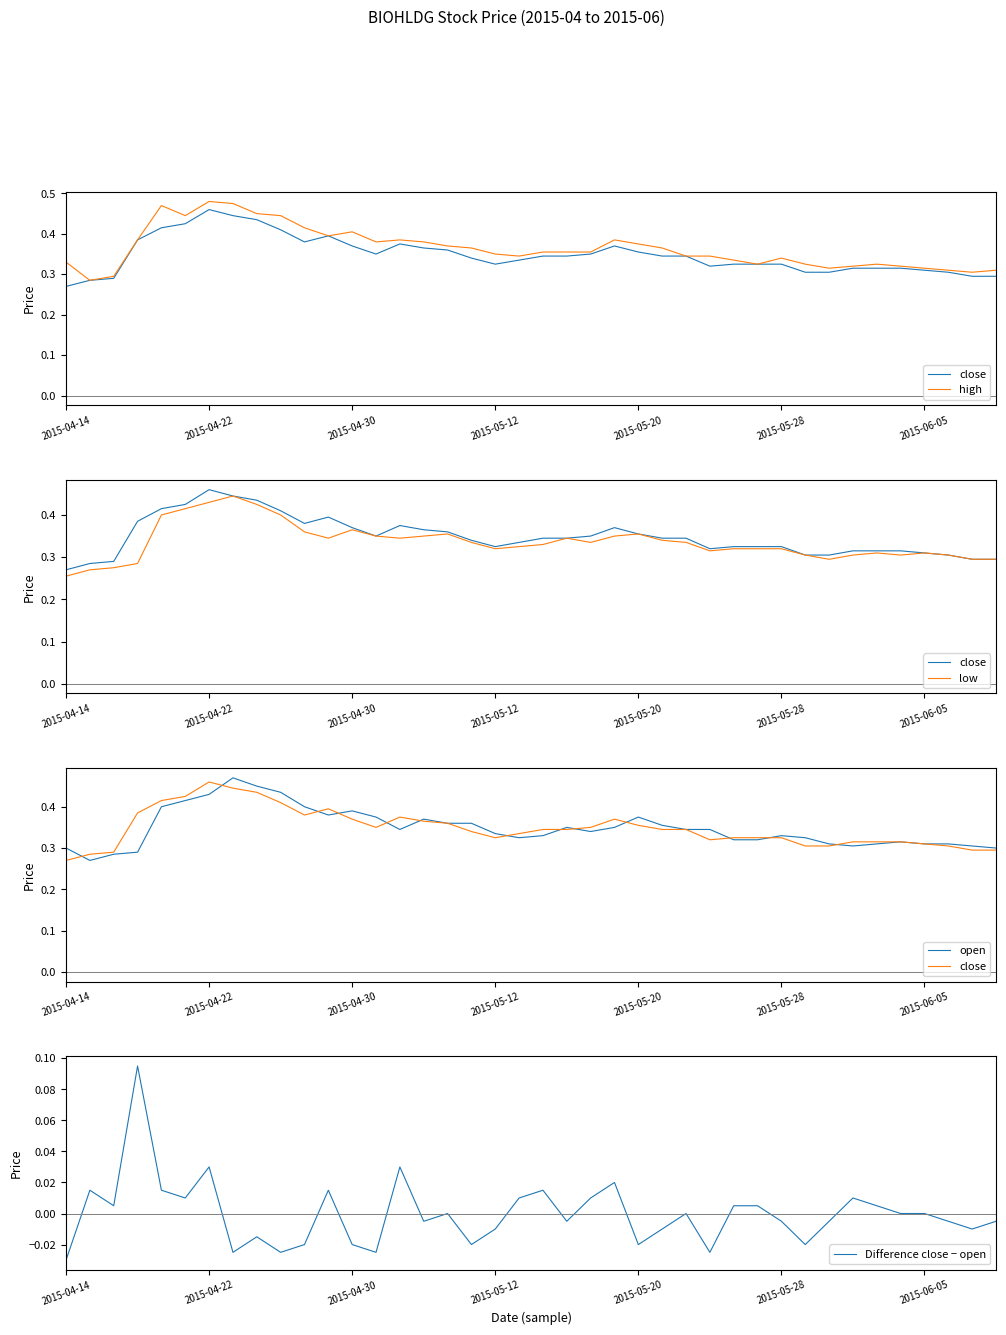

What is the difference between the maximum and minimum values in the open series?

0.2